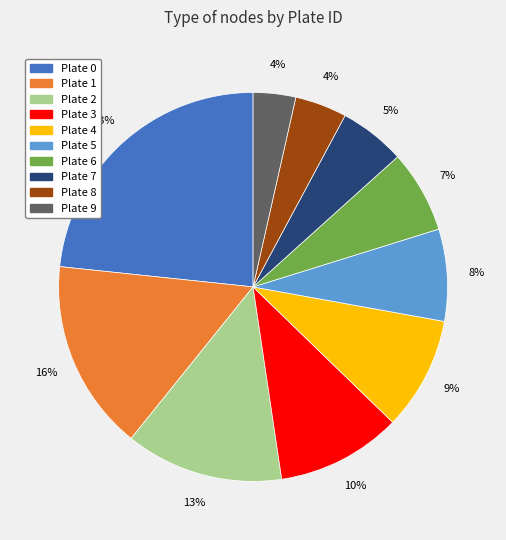

Does Plate 5 represent more than half of the total?

No